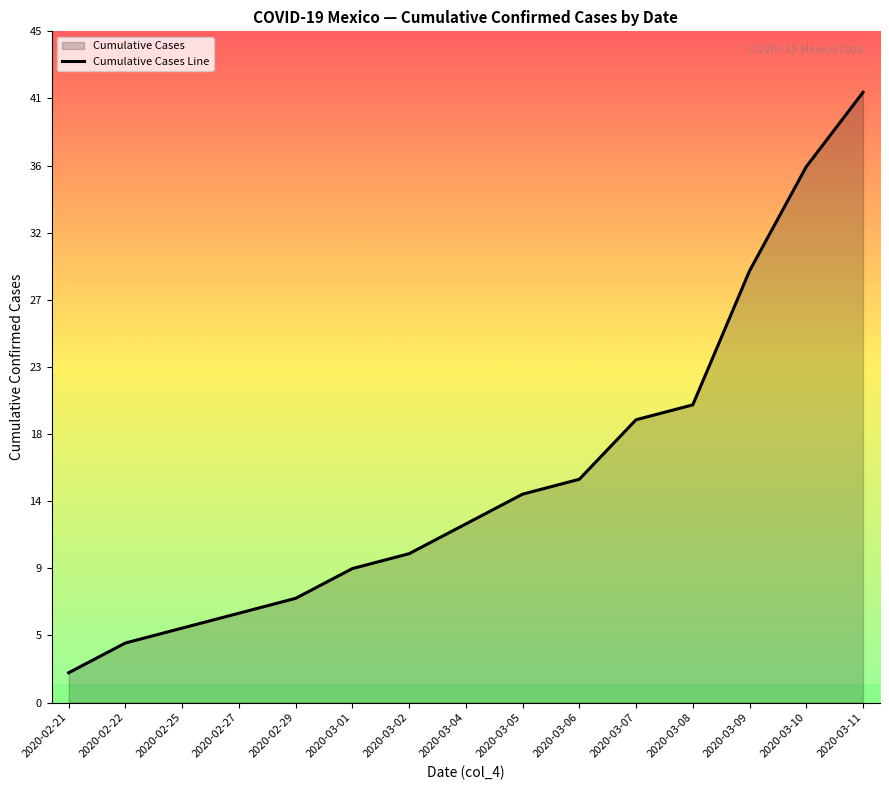

Does the chart display data point markers on the line(s)?

No